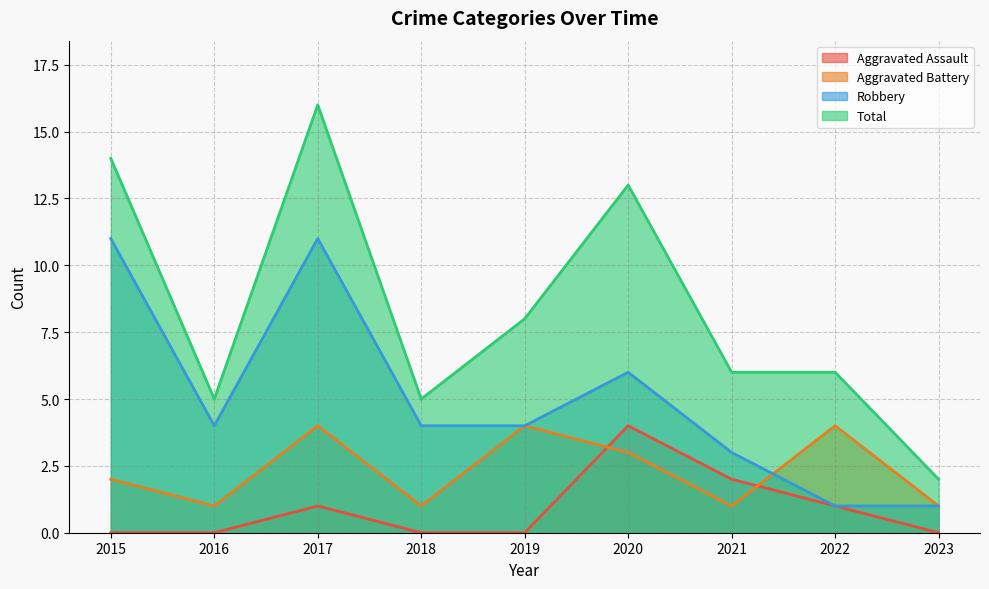

What is the value of the Robbery point at the 1st from the left?

11